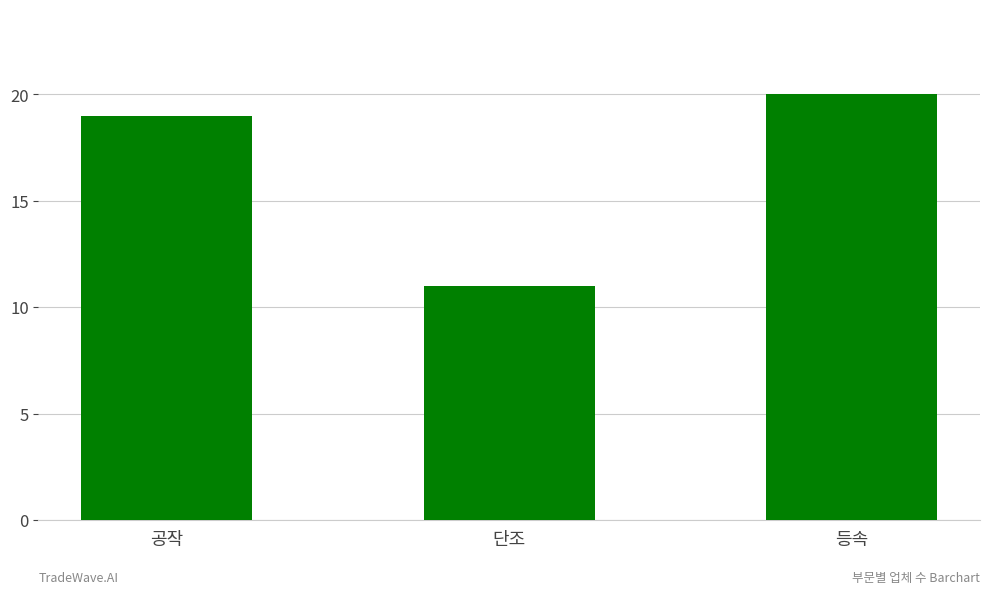

What is the value of the 1st bar from the left?

19